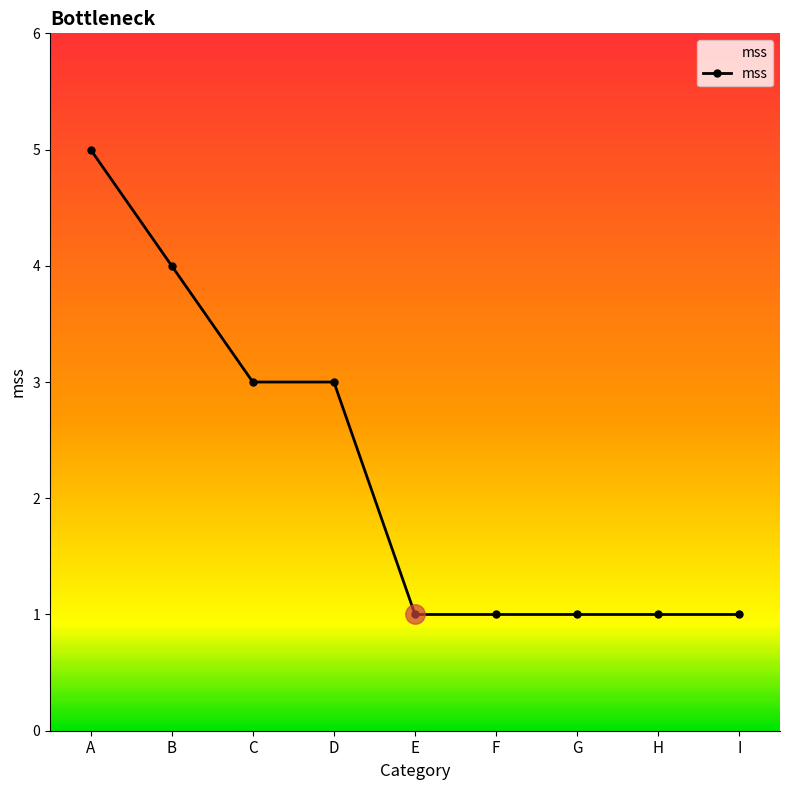

How many distinct data groups are displayed?

1